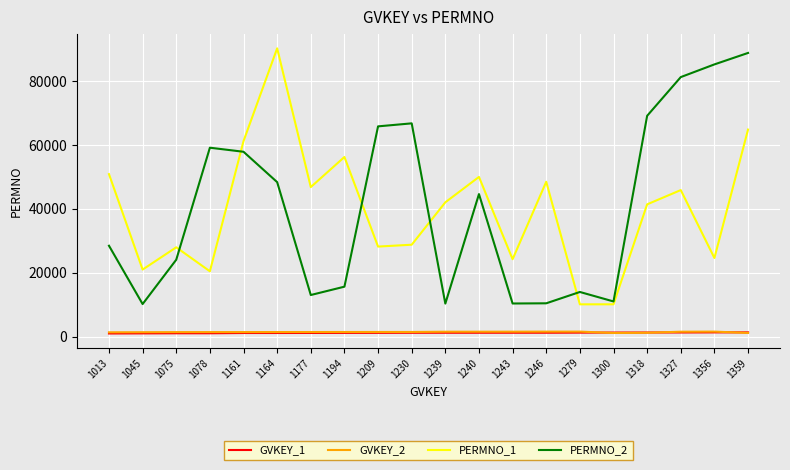

What are all the series names shown in the legend?

GVKEY_1, GVKEY_2, PERMNO_1, PERMNO_2